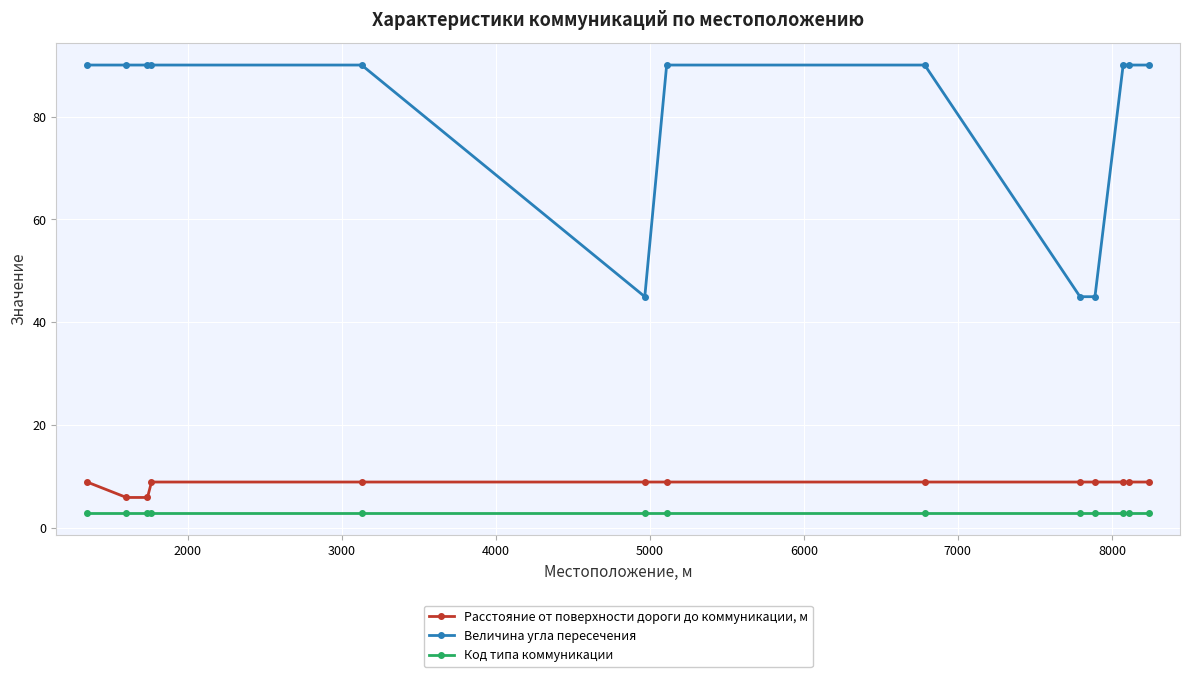

What is the highest value of the Величина угла пересечения series?

90